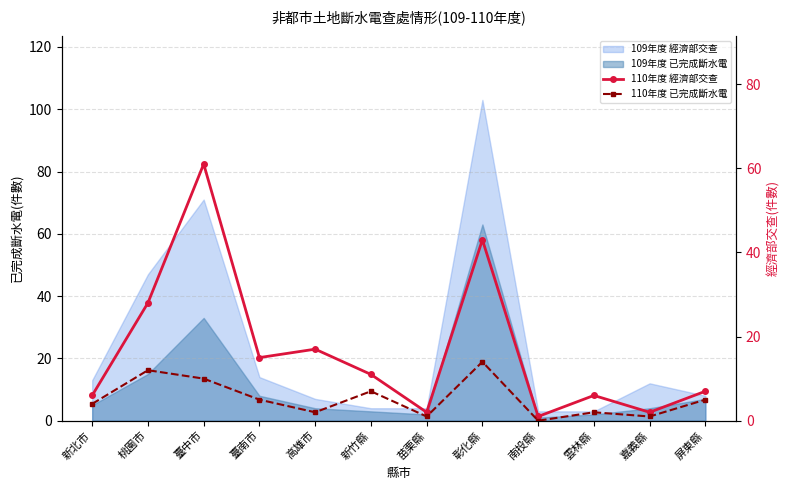

What is the sum of the 110年度 已完成斷水電 values at 臺中市 and 屏東縣?

15